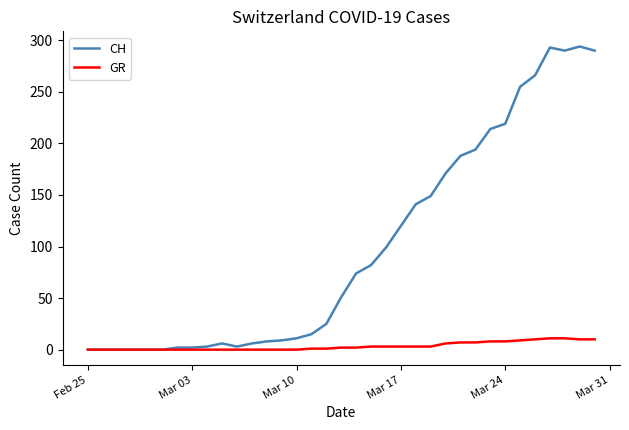

Which series has the largest range (max minus min)?

CH